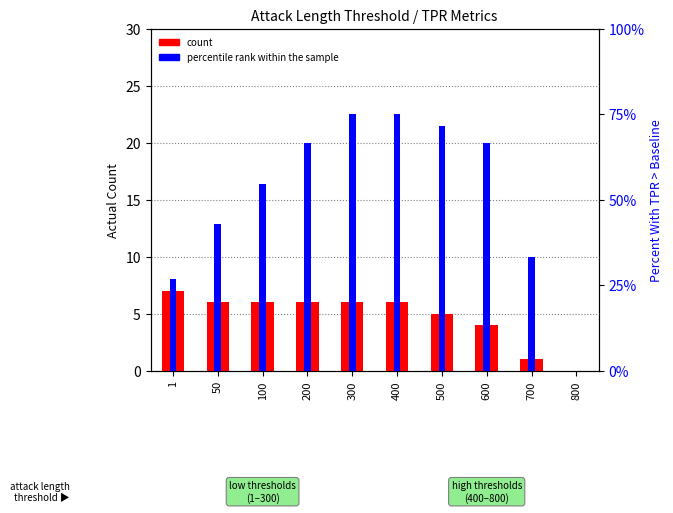

Is it true that count equals 6.0 at 300?

True